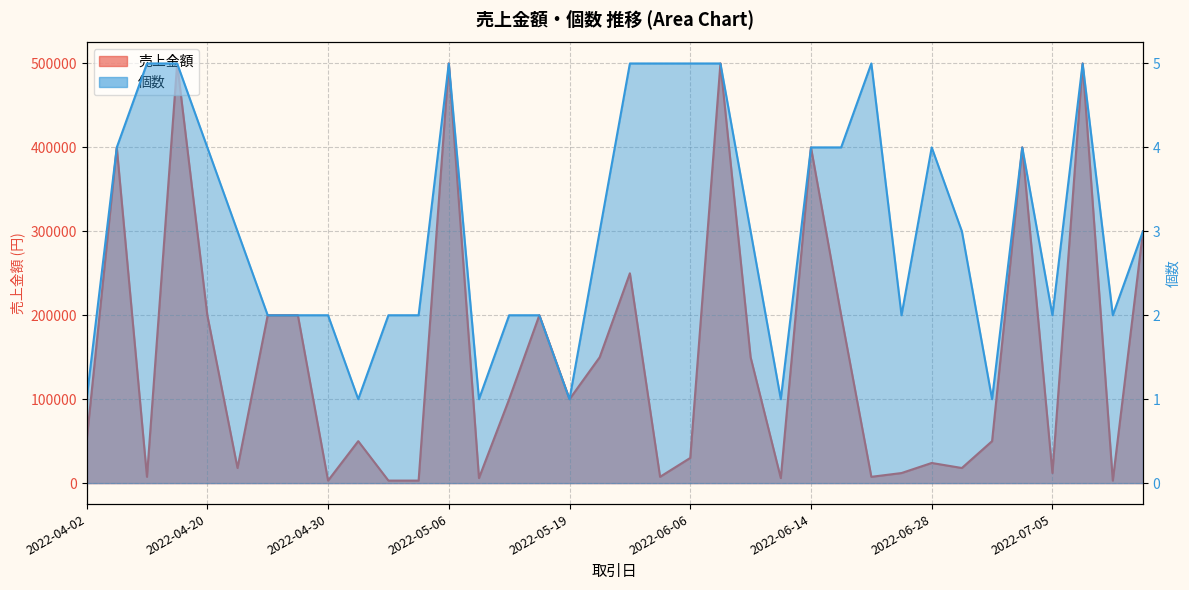

At which category does the chart reach its minimum across all series?

2022-04-02